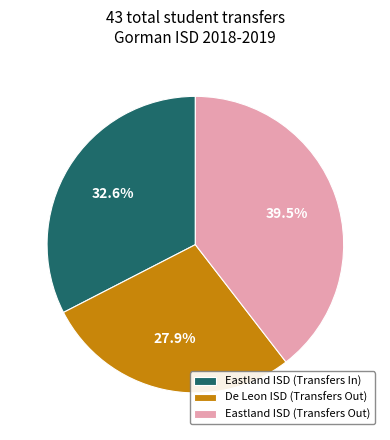

Does Eastland ISD (Transfers Out) represent more than half of the total?

No